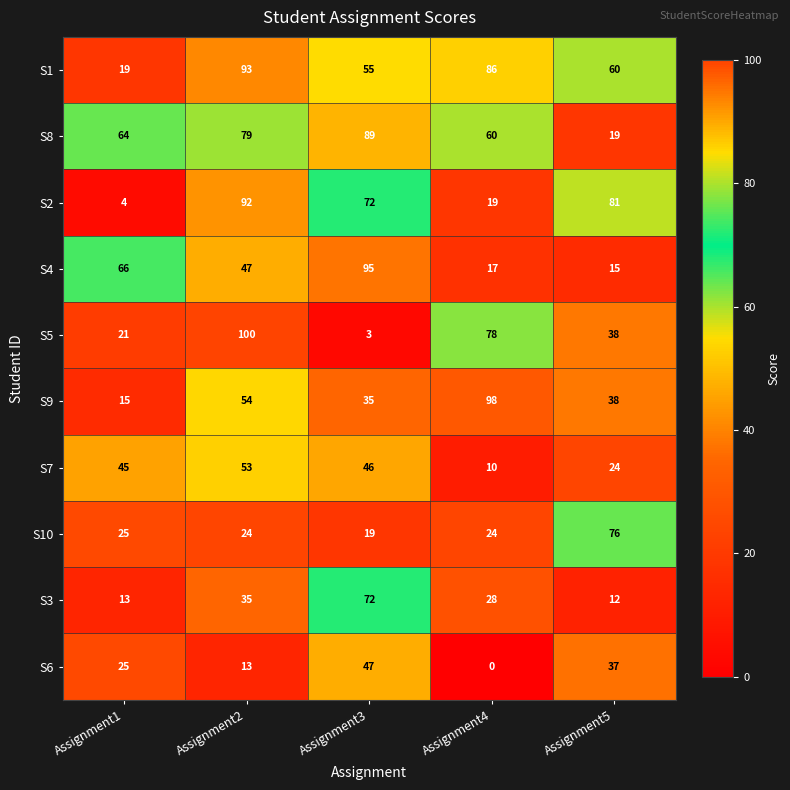

What is the average value of the S9 series?

48